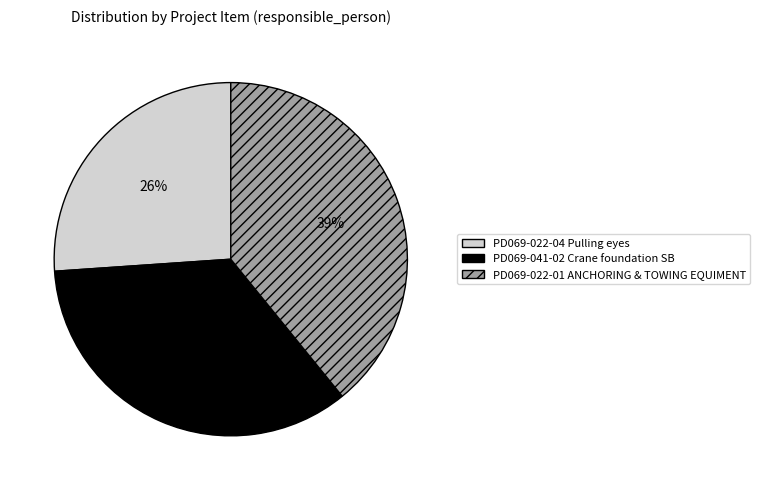

How many slices are in this pie chart?

3